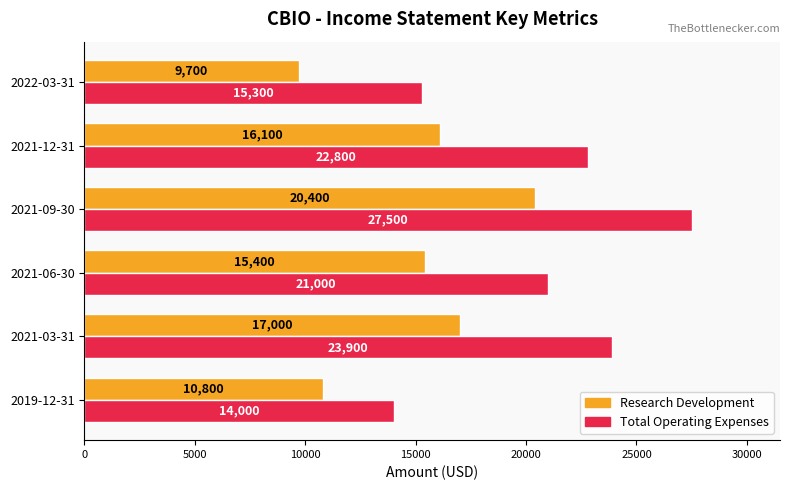

Is the value of Total Operating Expenses at 2021-09-30 greater than the value of Research Development at 2021-03-31?

Yes